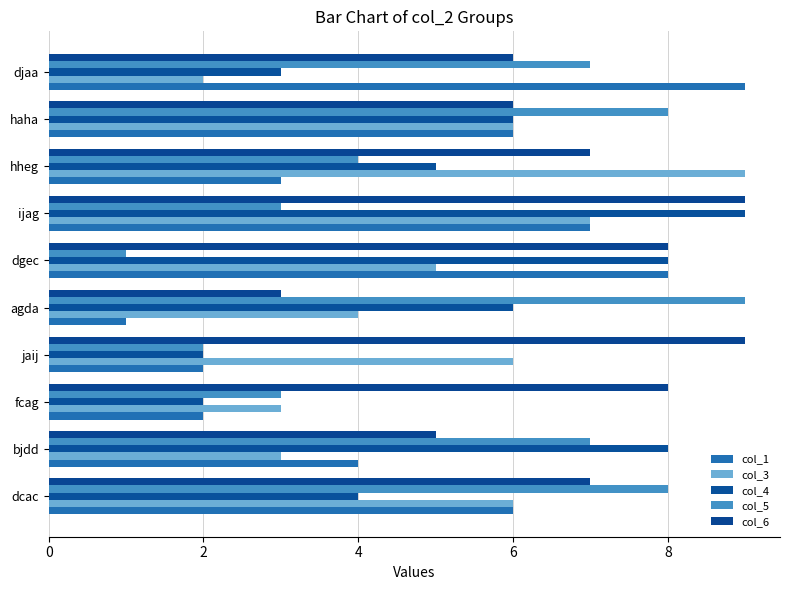

At how many categories does at least one series exceed 2?

10